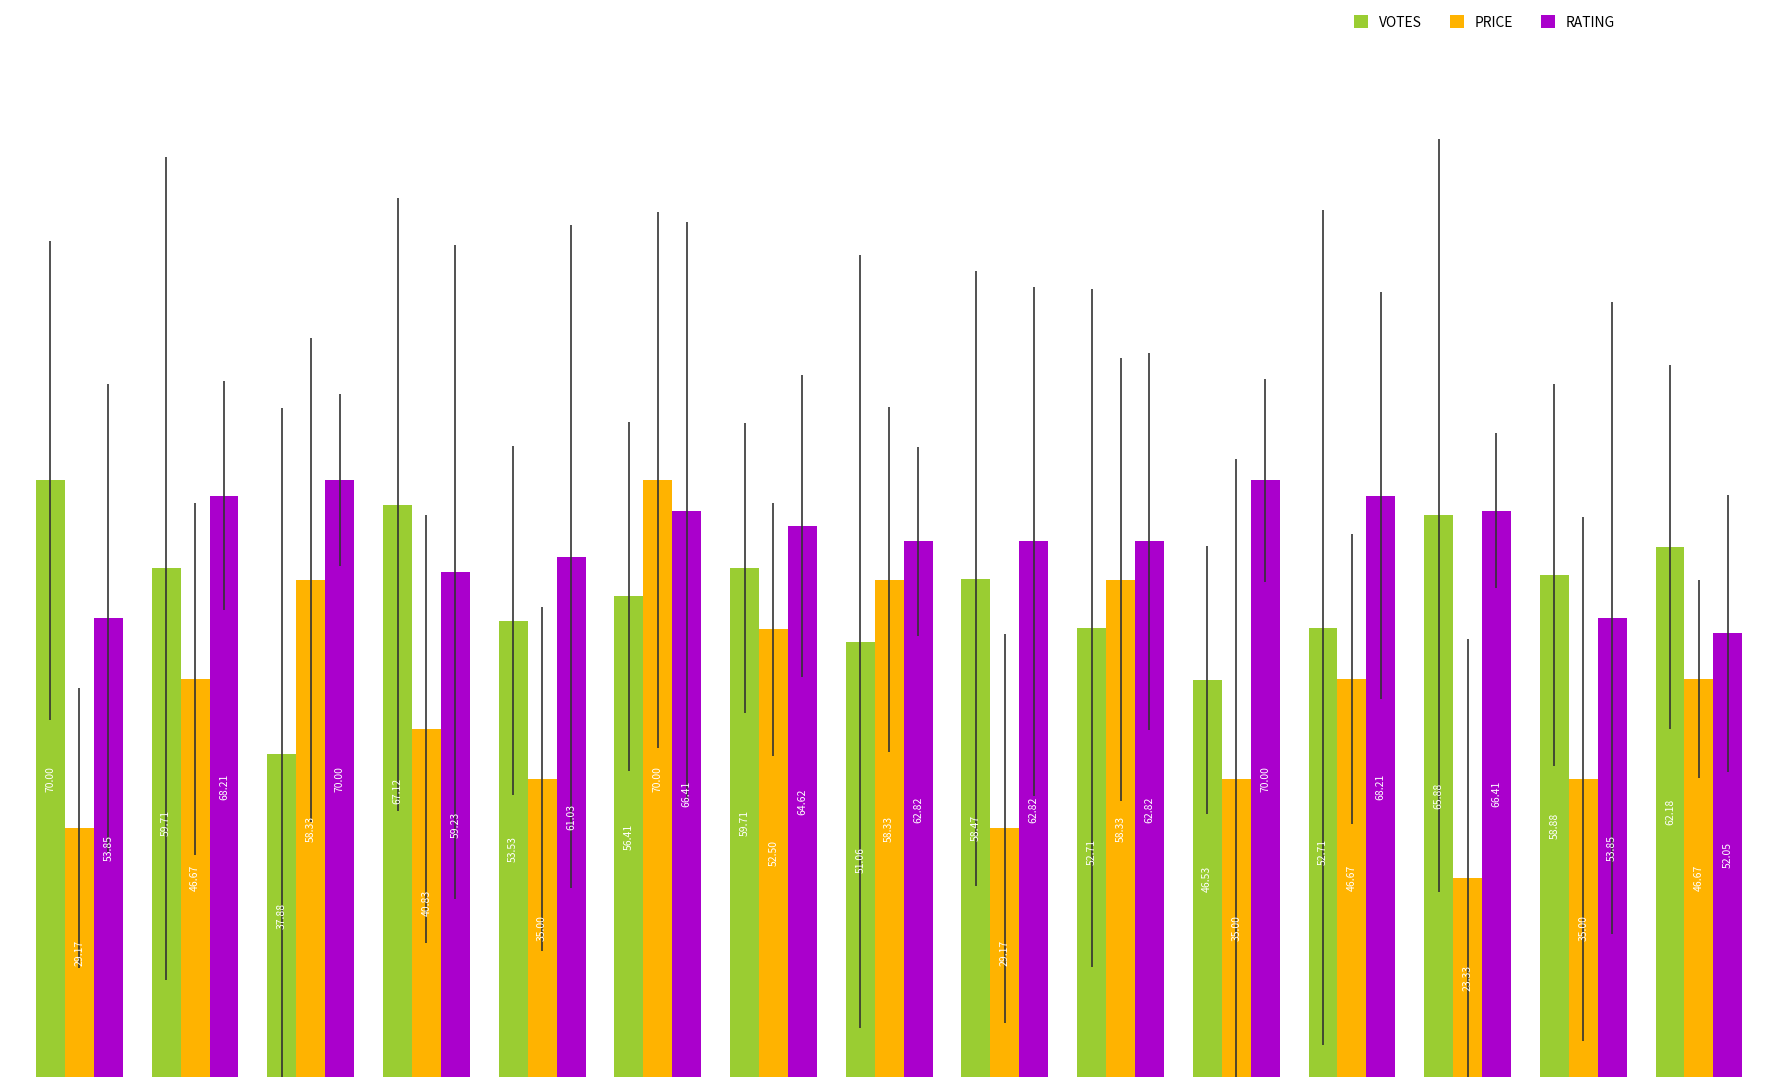

Rank the series by their average value, from lowest to highest.

PRICE, VOTES, RATING